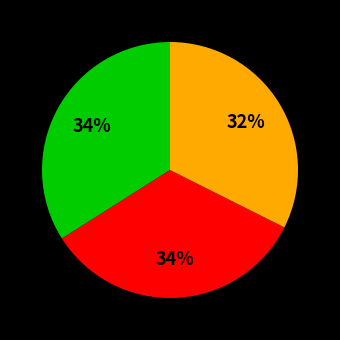

How many slices are in this pie chart?

3